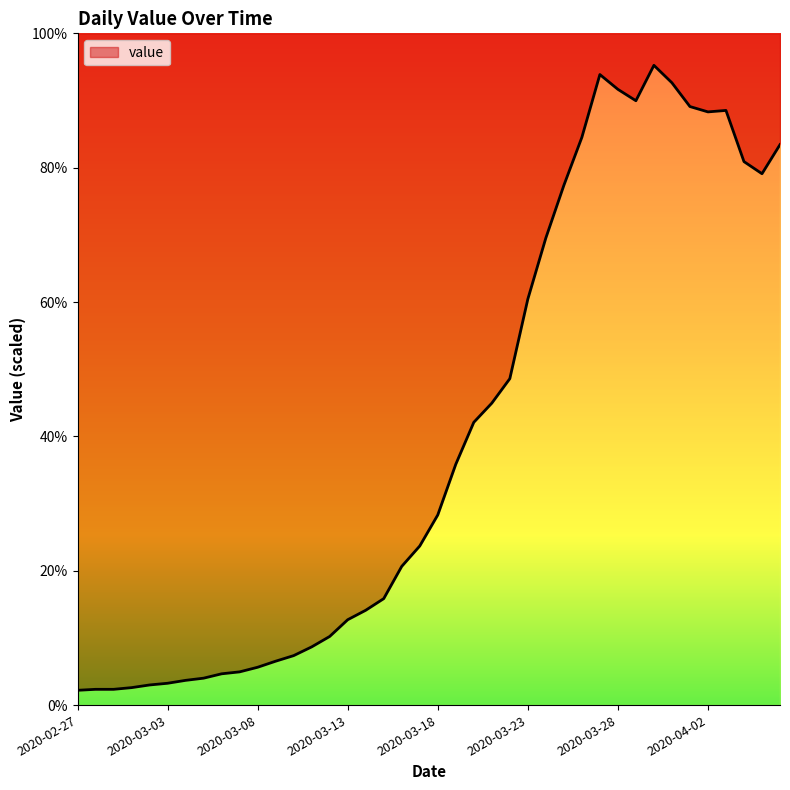

How many distinct data groups are displayed?

1